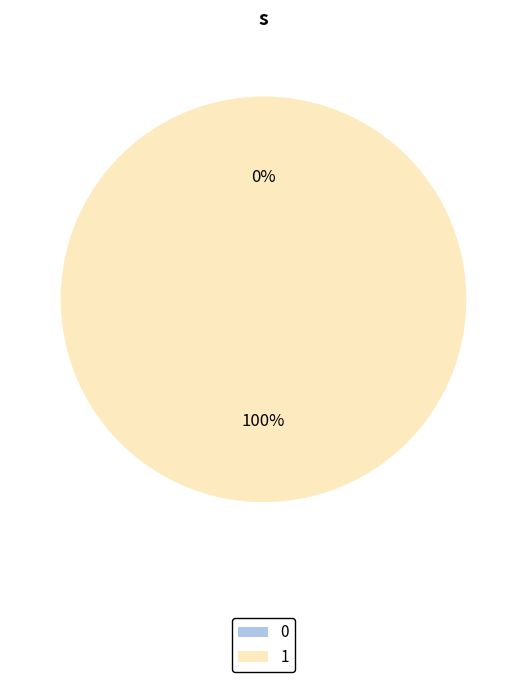

To the nearest percent, what is the combined percentage of 1 and 0?

100%